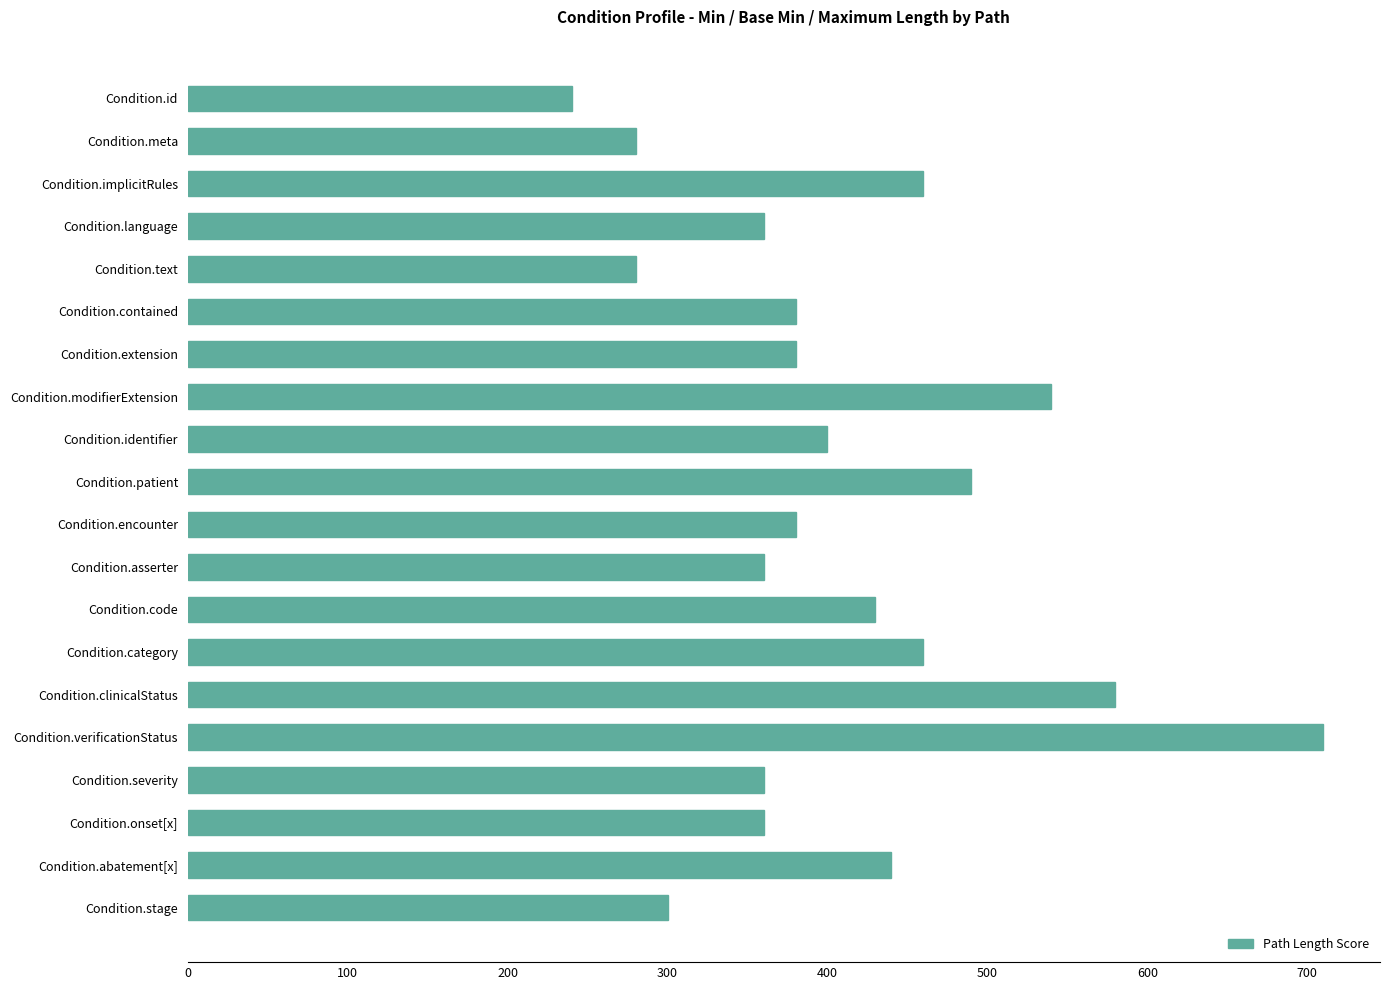

What is the change in value from Condition.contained to Condition.asserter?

-20